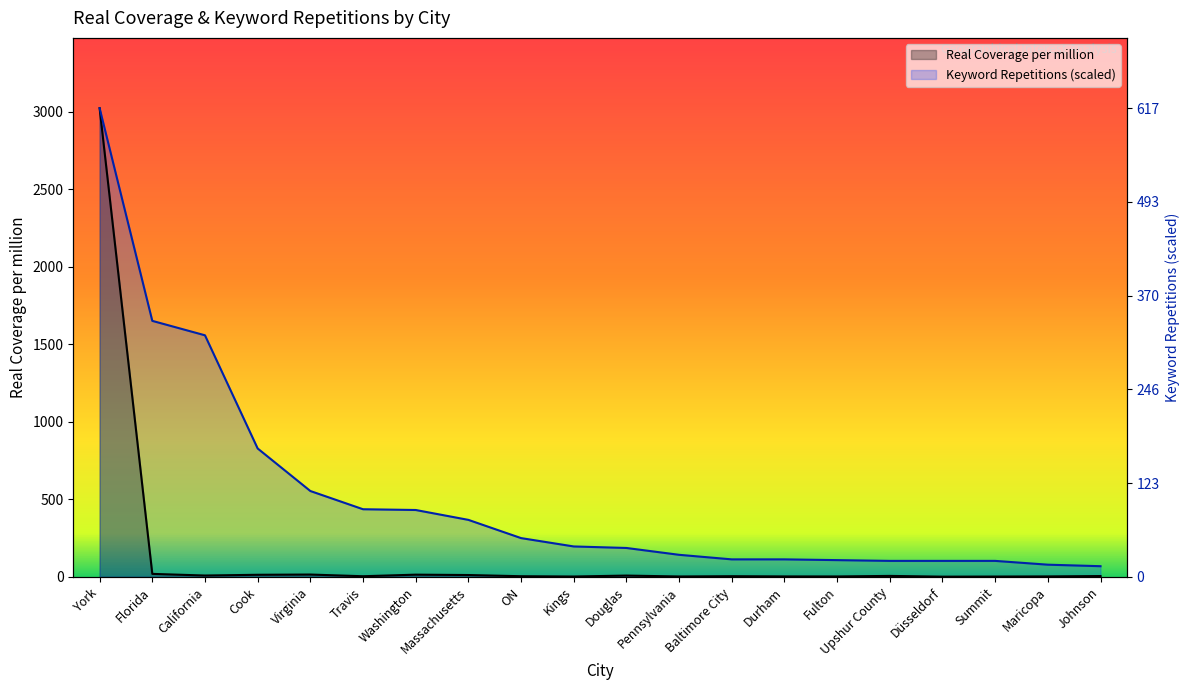

How many data points does each series have?

20